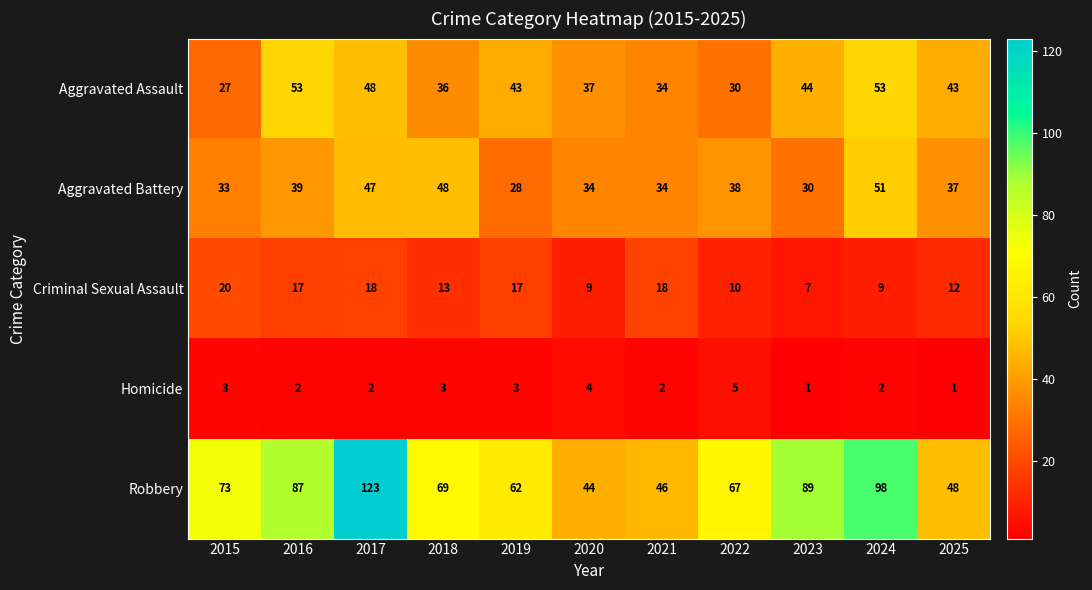

The Homicide series shows 2 at 2024. True or false?

True